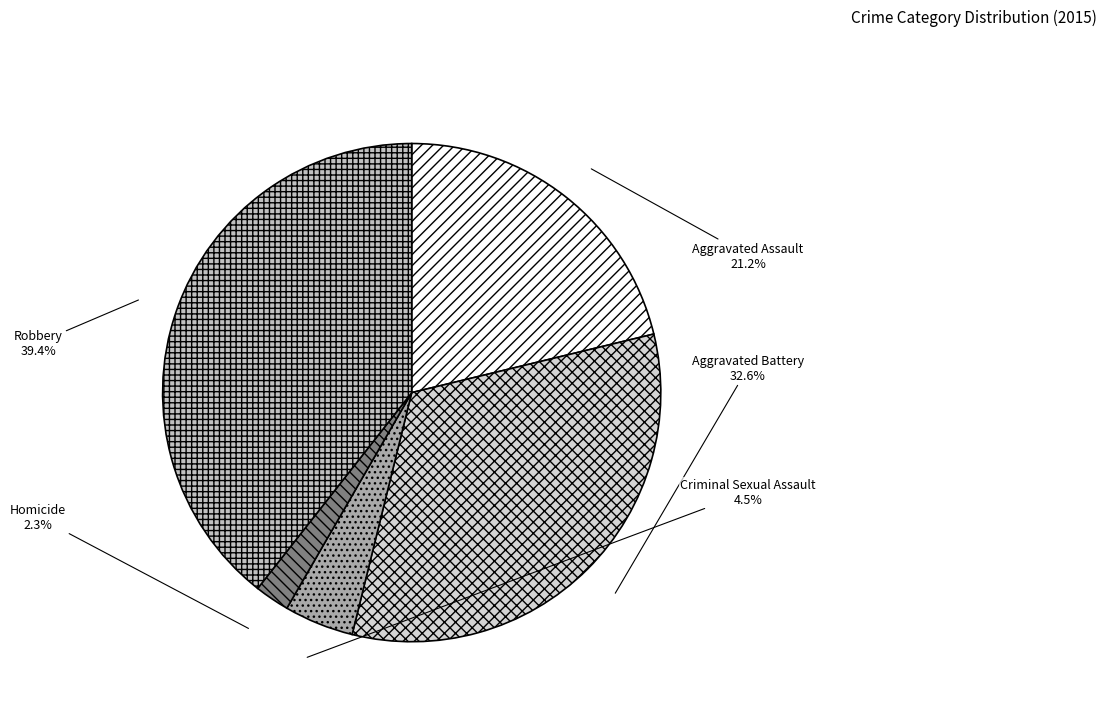

To the nearest percent, what is the average slice percentage?

20%